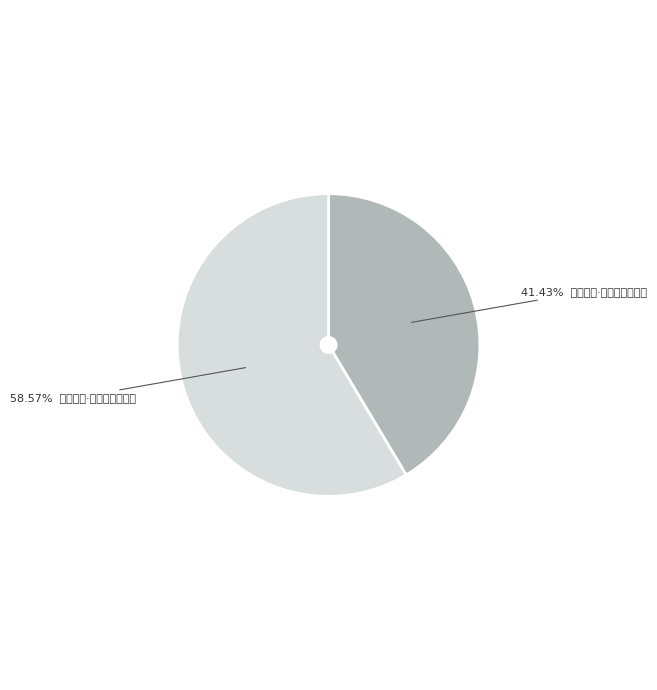

What is the smallest slice in the pie chart?

道中有感·远程已过经行初